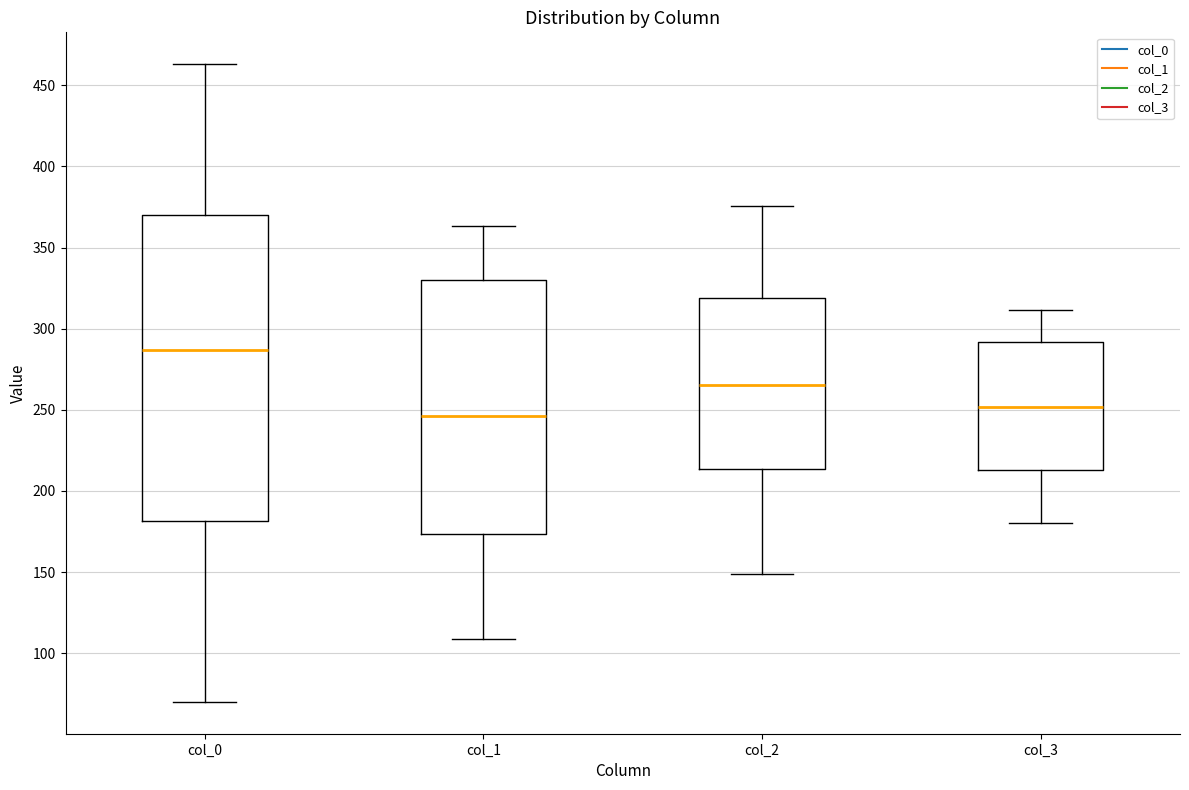

Reading left to right, read every box against the y-axis: the position of its median line, the range the box covers, and the ends of its whiskers. The values are not printed on the chart, so give them approximately, as read against the axis.

col_0: median 285, box 180 to 370, whiskers 70 to 465
col_1: median 245, box 175 to 330, whiskers 110 to 365
col_2: median 265, box 215 to 320, whiskers 150 to 375
col_3: median 250, box 215 to 290, whiskers 180 to 310